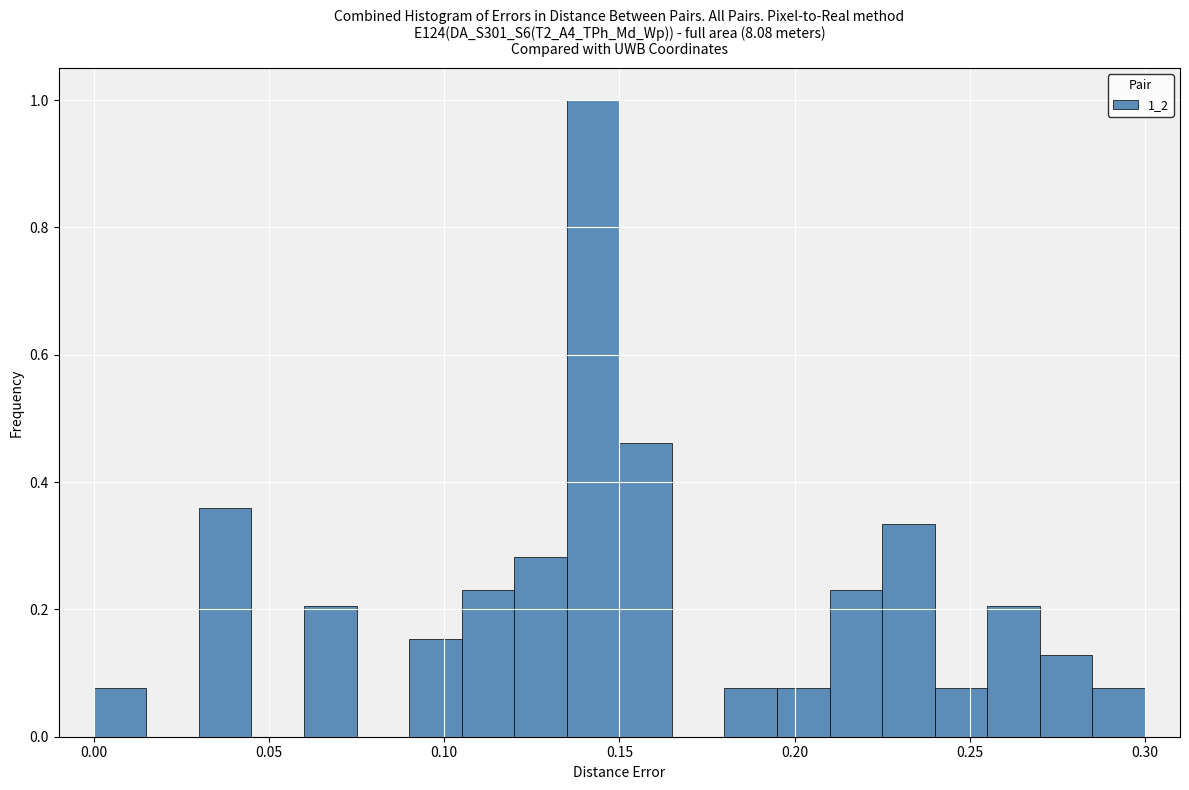

Read against the x-axis, roughly where is the centre of the tallest bar?

0.145